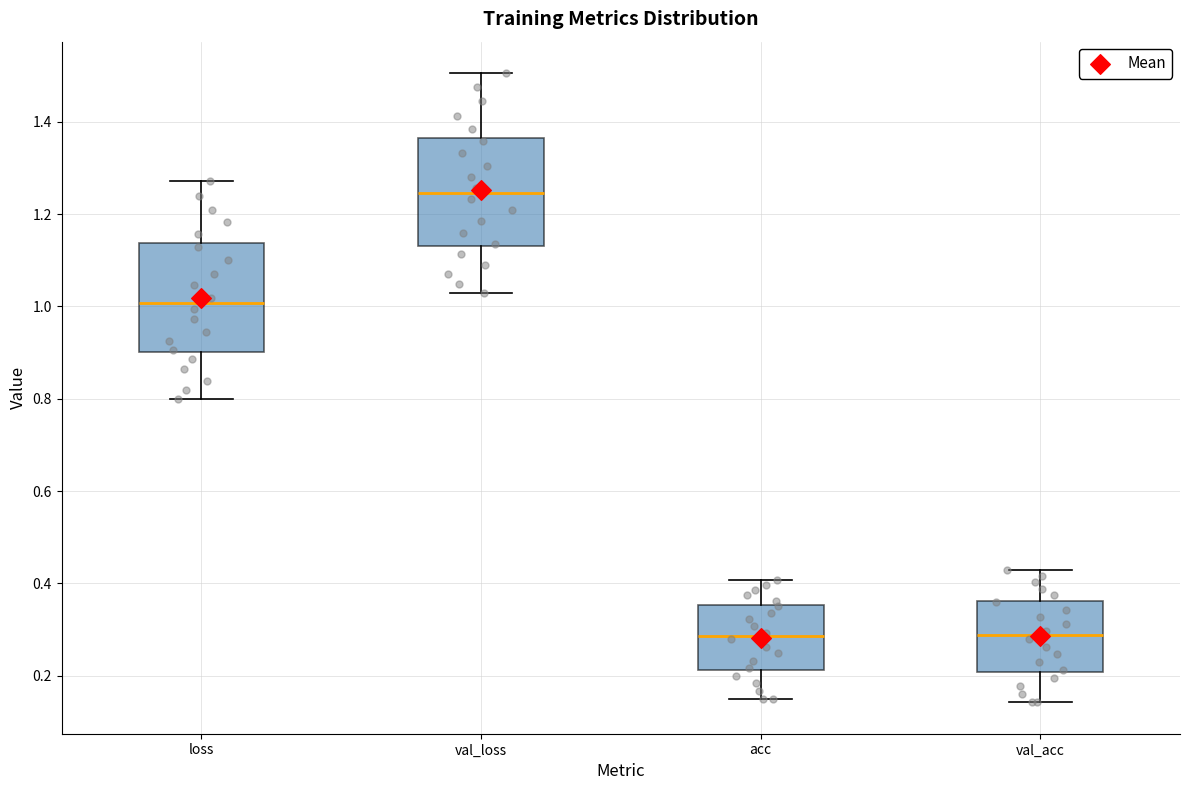

Where does the upper whisker of the box for acc end on the y-axis? The values are not printed on the chart, so give them approximately, as read against the axis.

0.40